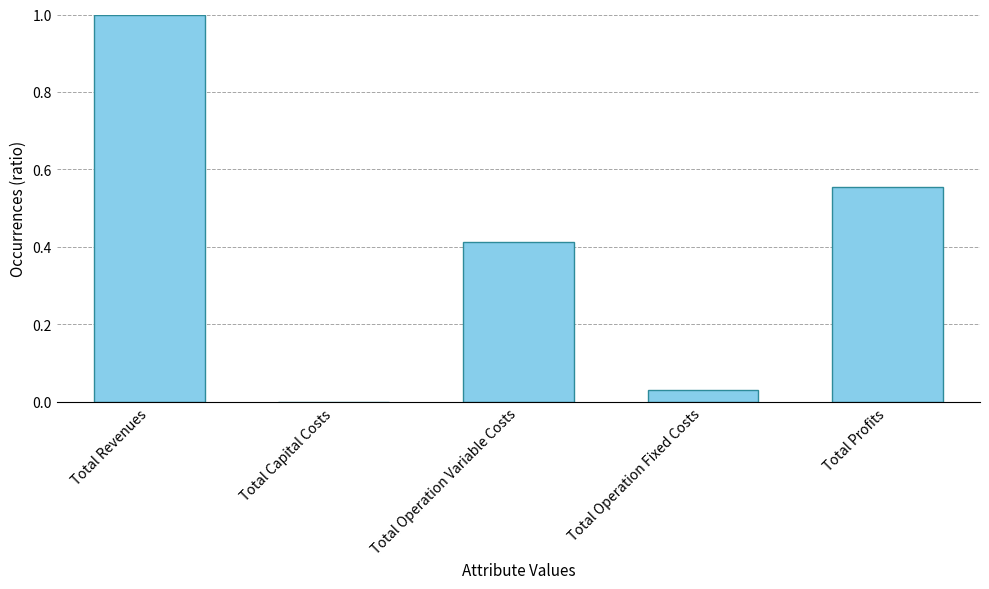

Between Total Capital Costs and Total Operation Fixed Costs, which is larger?

Total Operation Fixed Costs